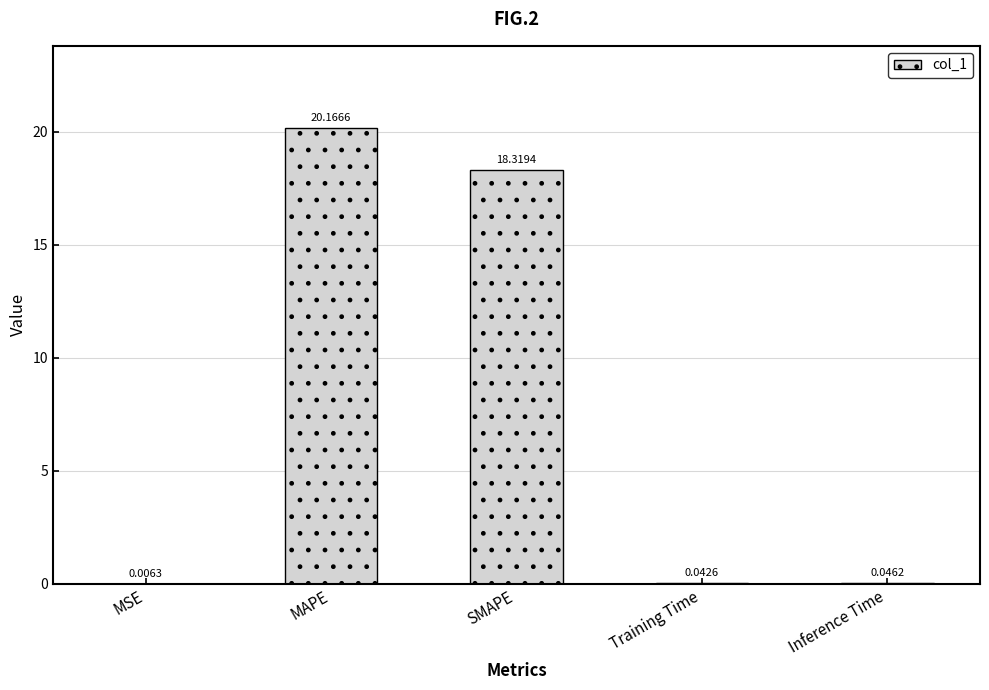

At which label is the value closest to 10?

SMAPE